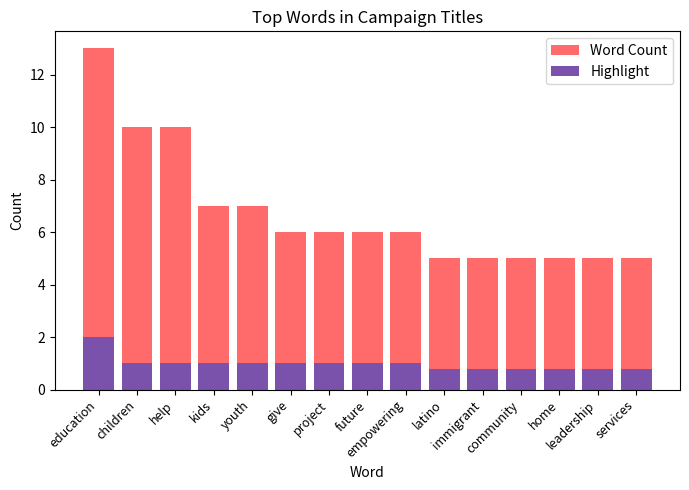

What is the total value across all series at leadership?

5.8